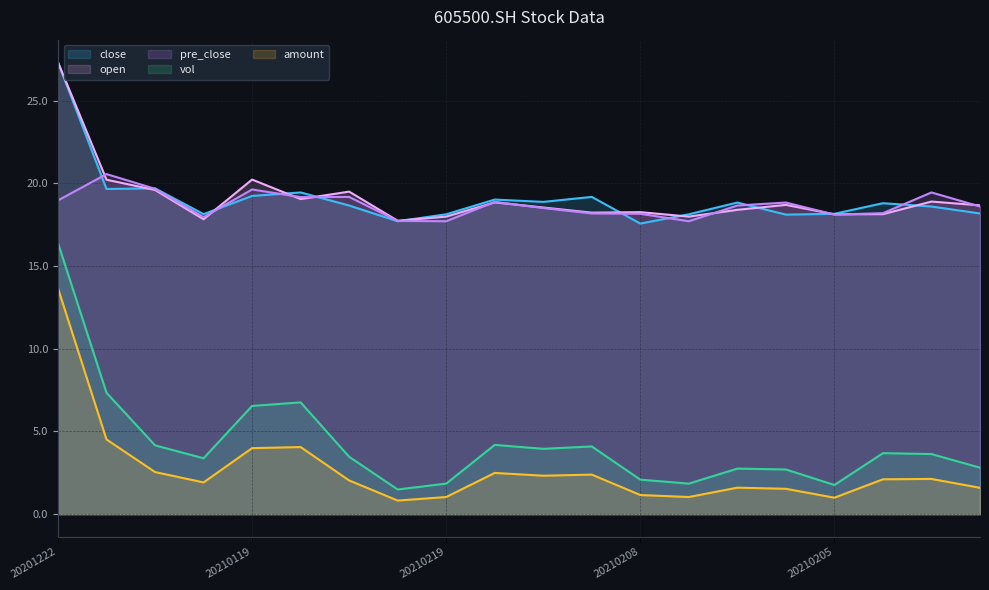

Which category has the highest value across all series?

20201222